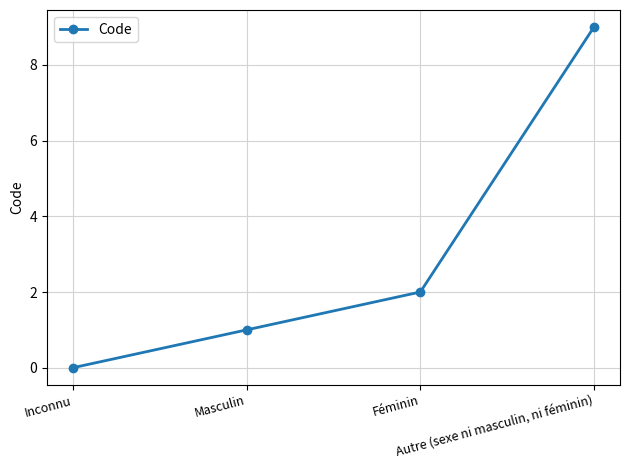

What is the maximum value shown in the chart?

9